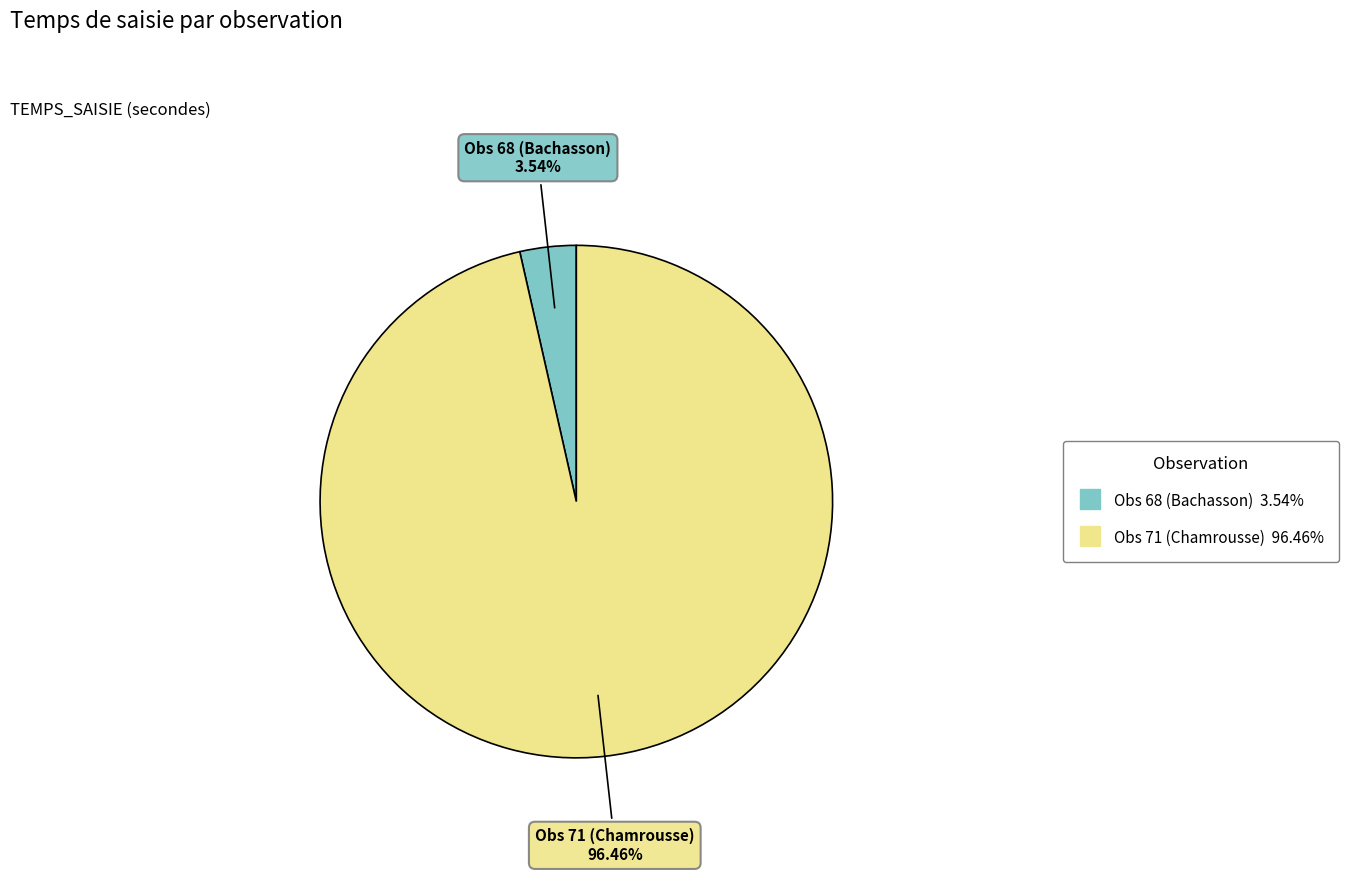

Which slice is the largest?

Obs 71 (Chamrousse)